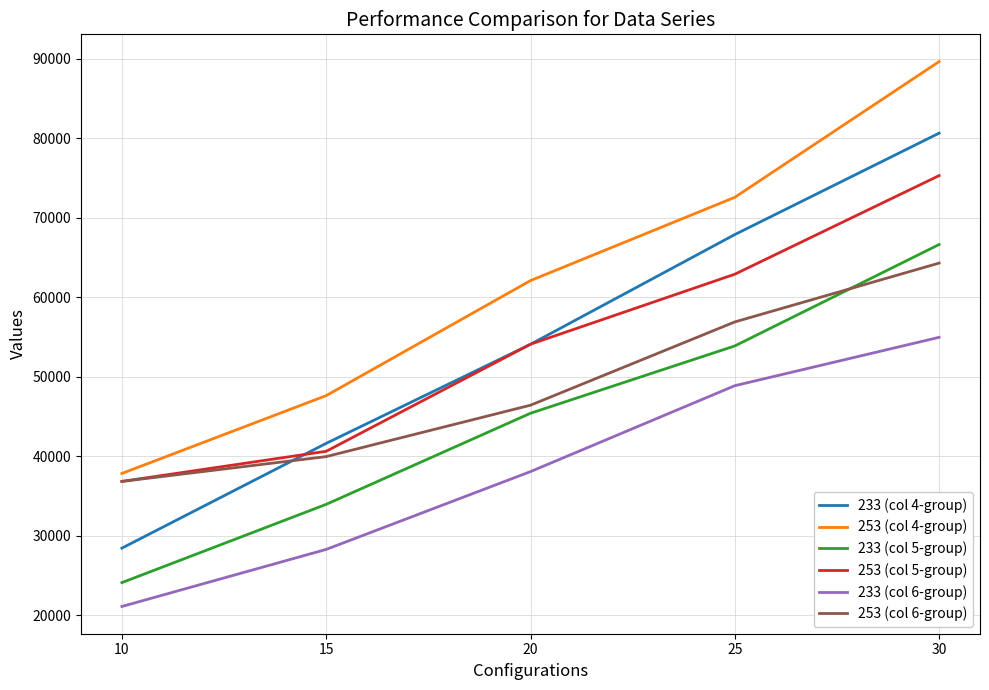

True or false: 253 (col 6-group) has more than 0 interior local peaks.

False